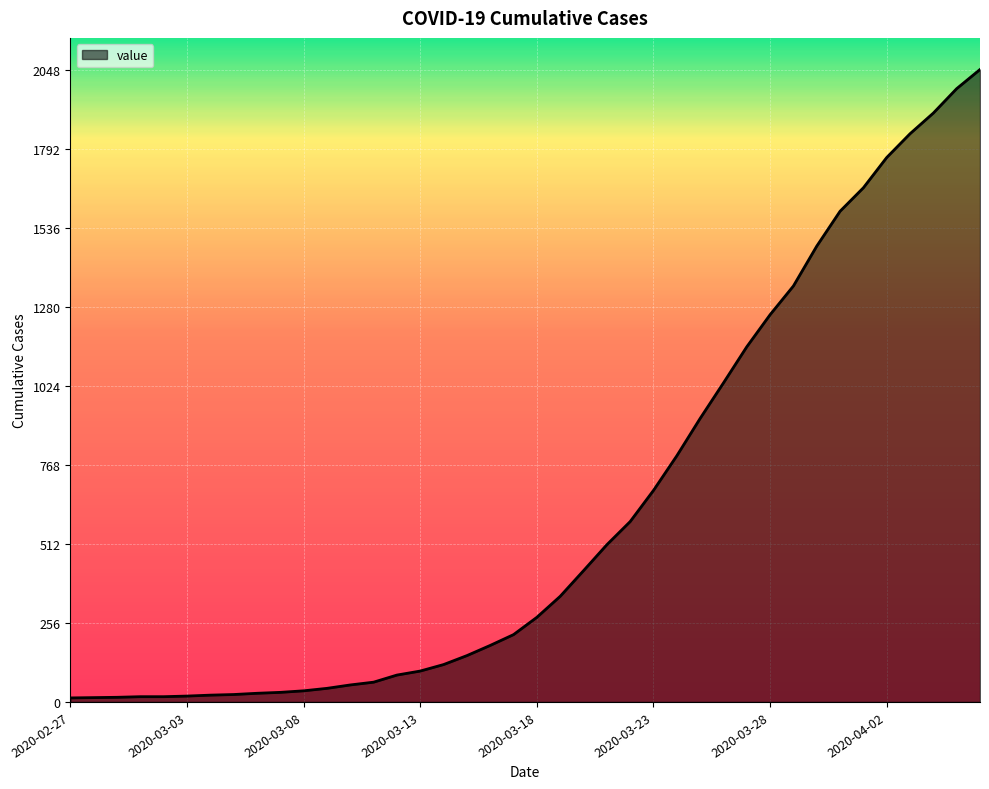

What is the difference between the maximum and minimum values?

2035